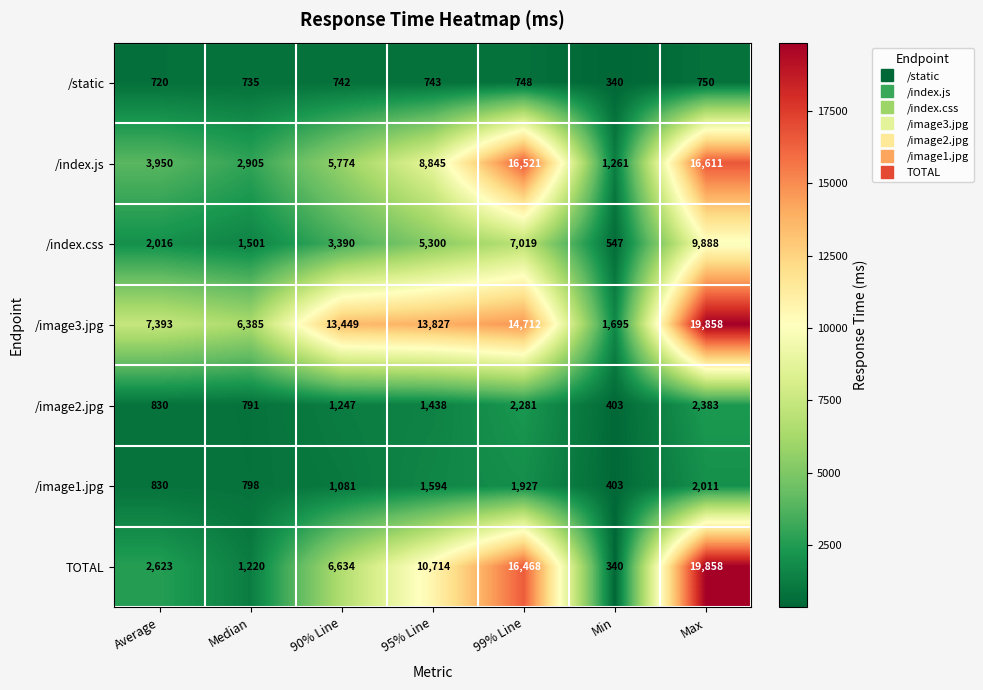

Is it true that /static equals 1252 at Average?

False